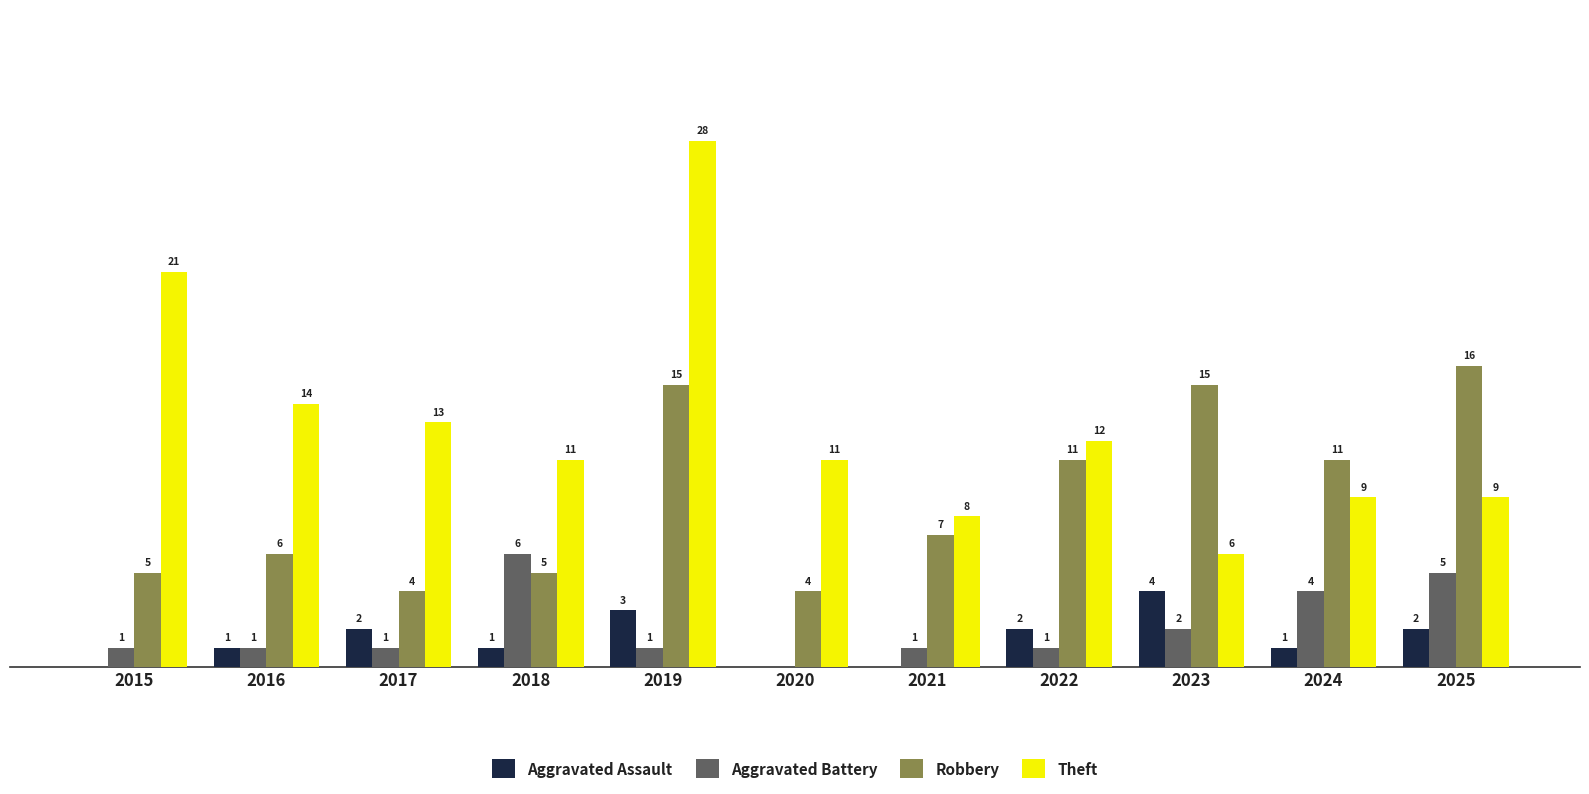

Which series changed the most between 2018 and 2019?

Theft